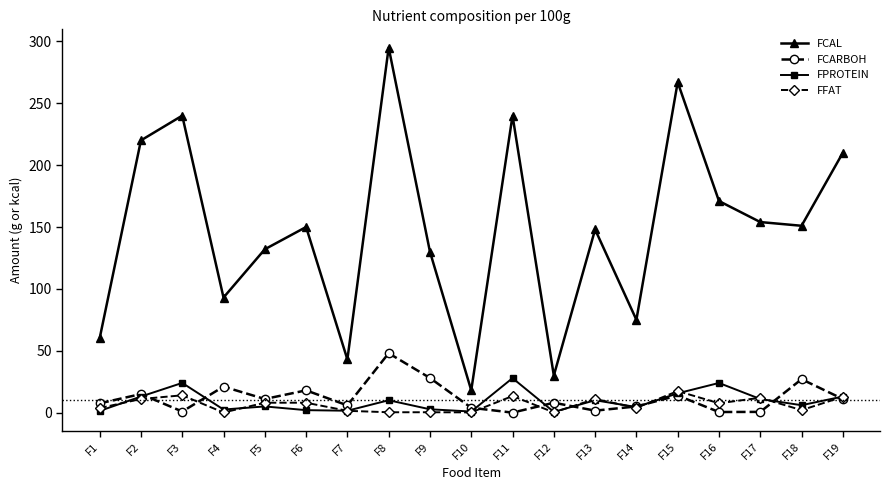

Read the FCAL value at F6.

150.0